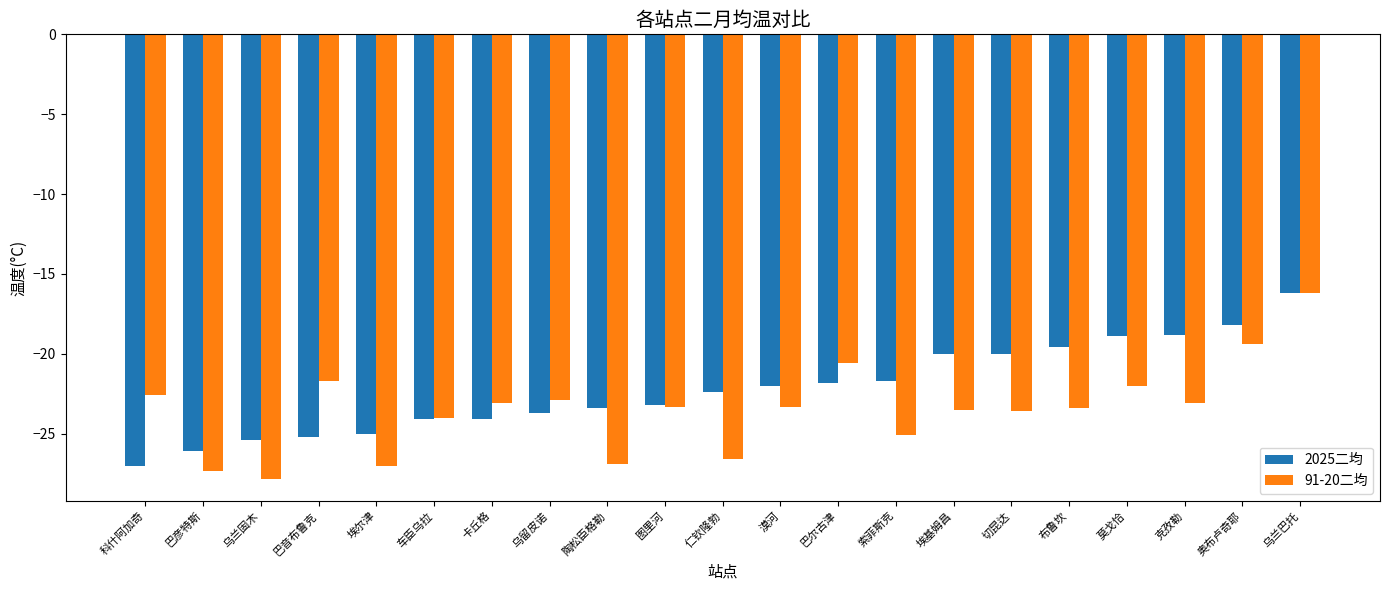

Which series changed the most between 埃尔津 and 索菲斯克?

2025二均